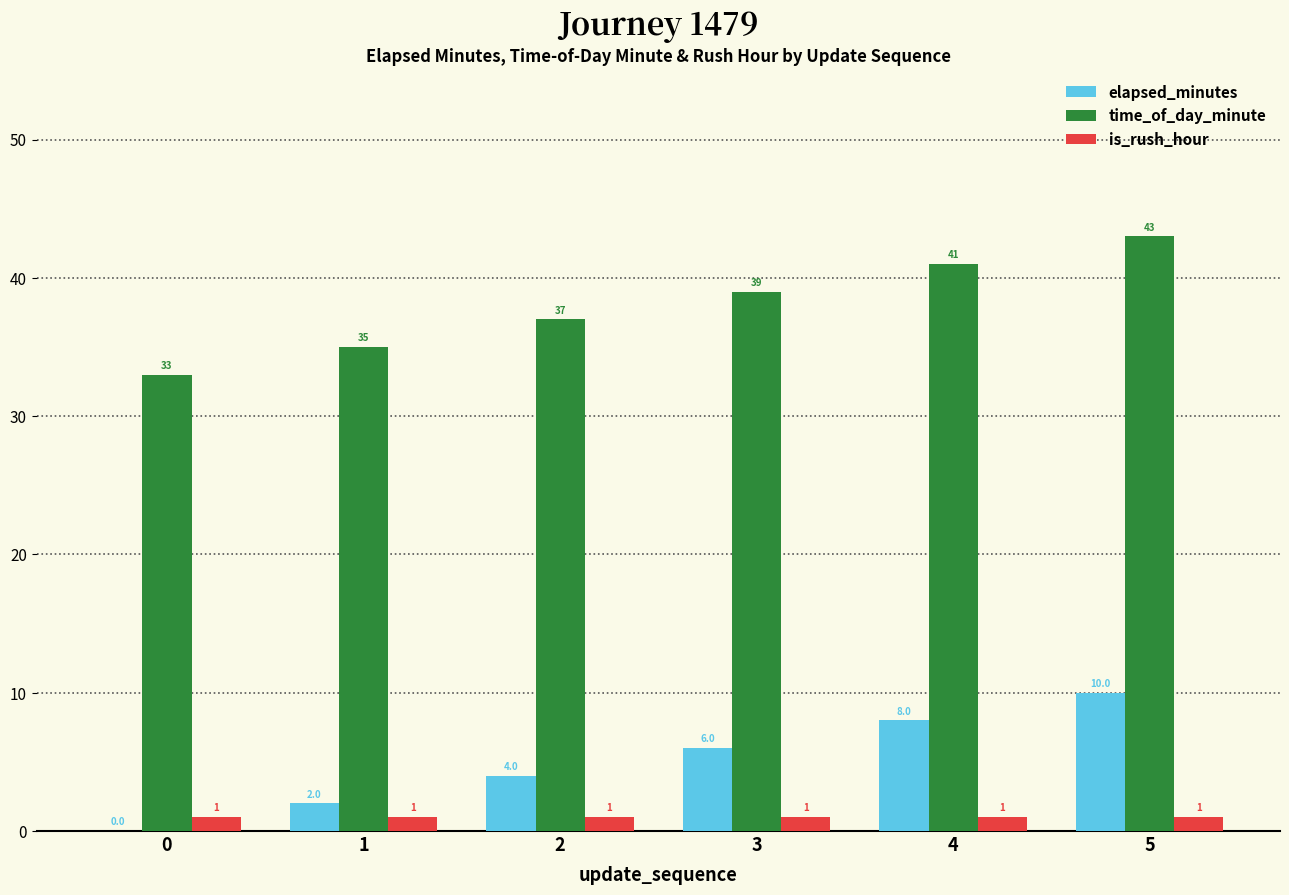

What is the sum of the elapsed_minutes values at 1 and 4?

10